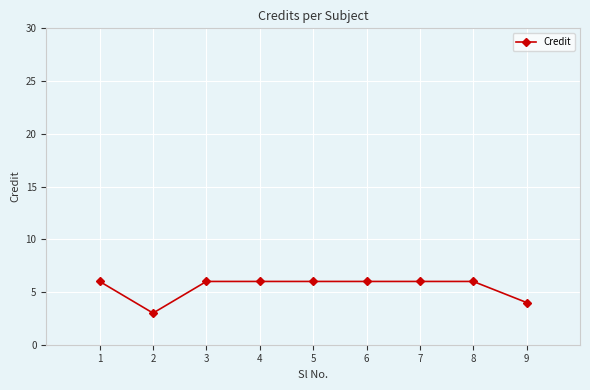

At which category does the chart reach its minimum across all series?

2